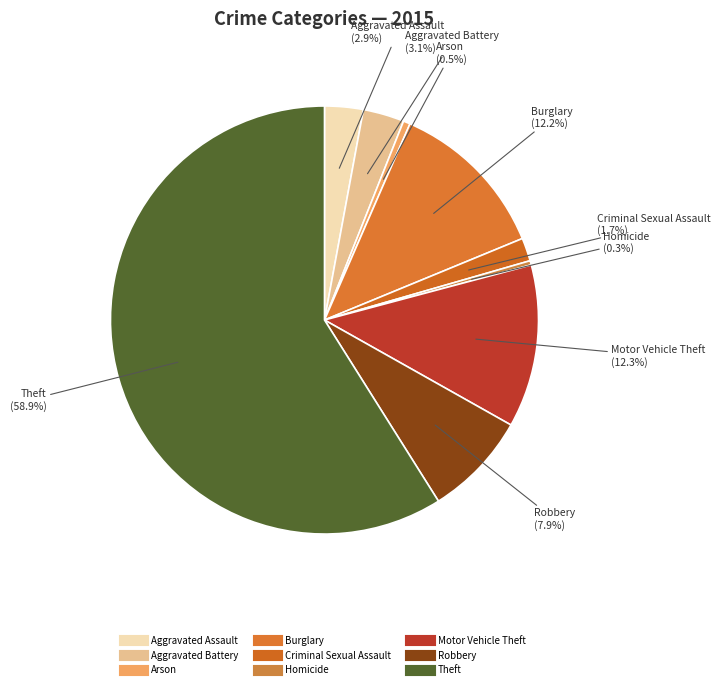

To the nearest percent, what is the difference between the largest and smallest slice percentages?

59%